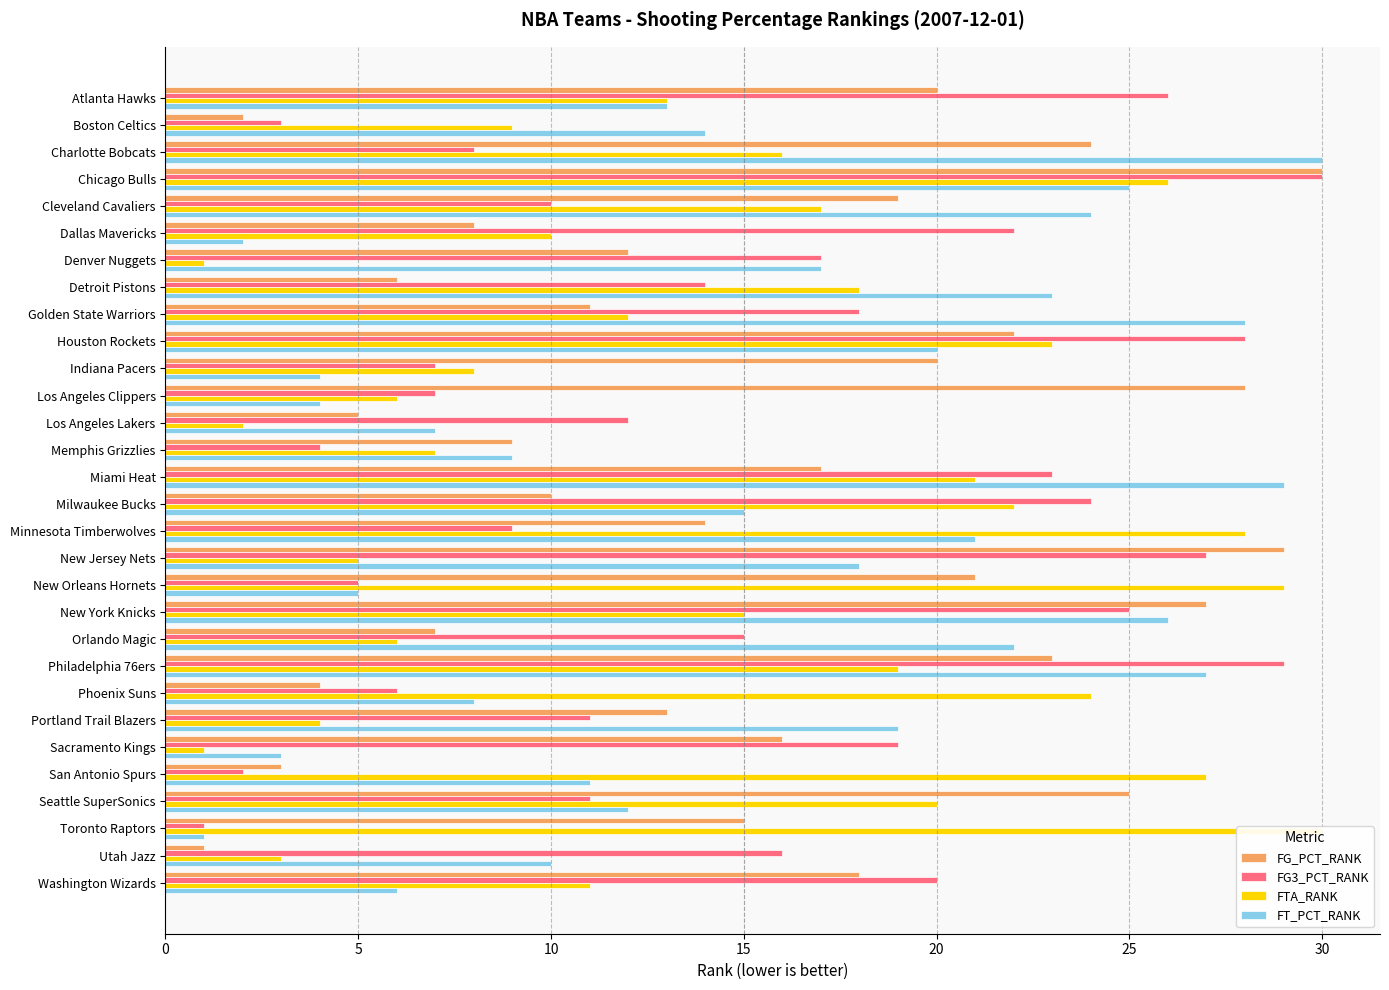

What is the total value across all series at Sacramento Kings?

39